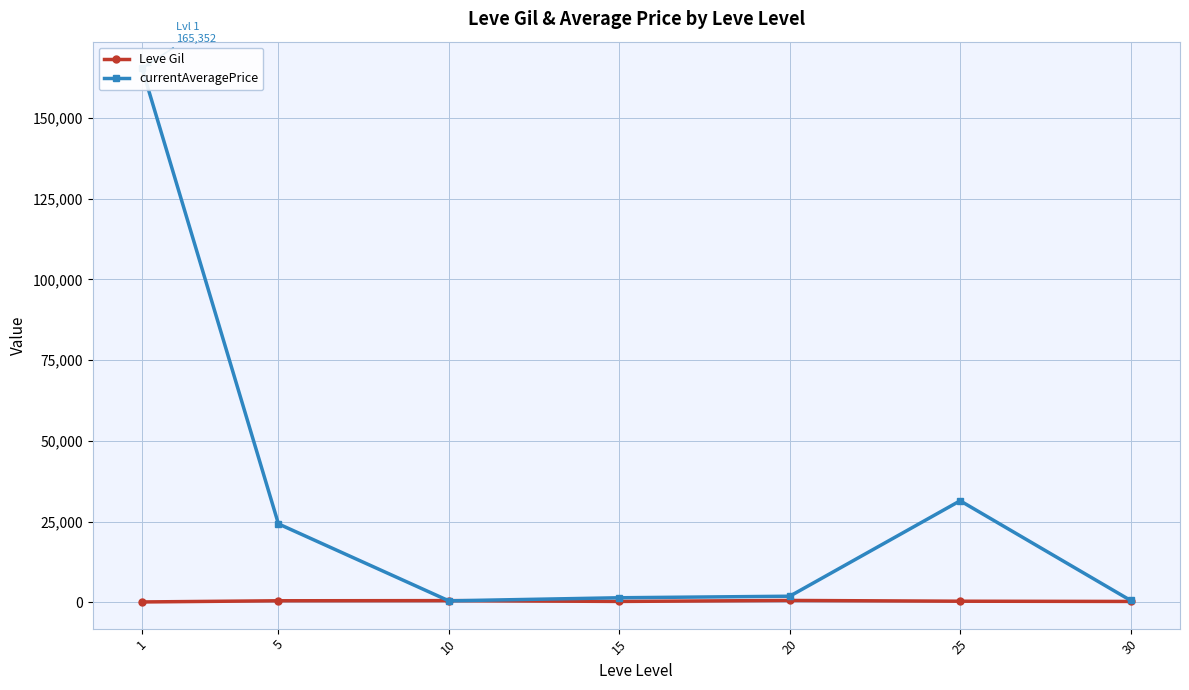

Reading right to left, list all the values displayed in this chart.

Leve Gil: 30=322.5	25=391.7	20=628.3	15=323.3	10=576.7	5=528.3	1=163.5
currentAveragePrice: 30=639.8	25=31483.2	20=1934.4	15=1461.2	10=506.4	5=24329.2	1=165352.5